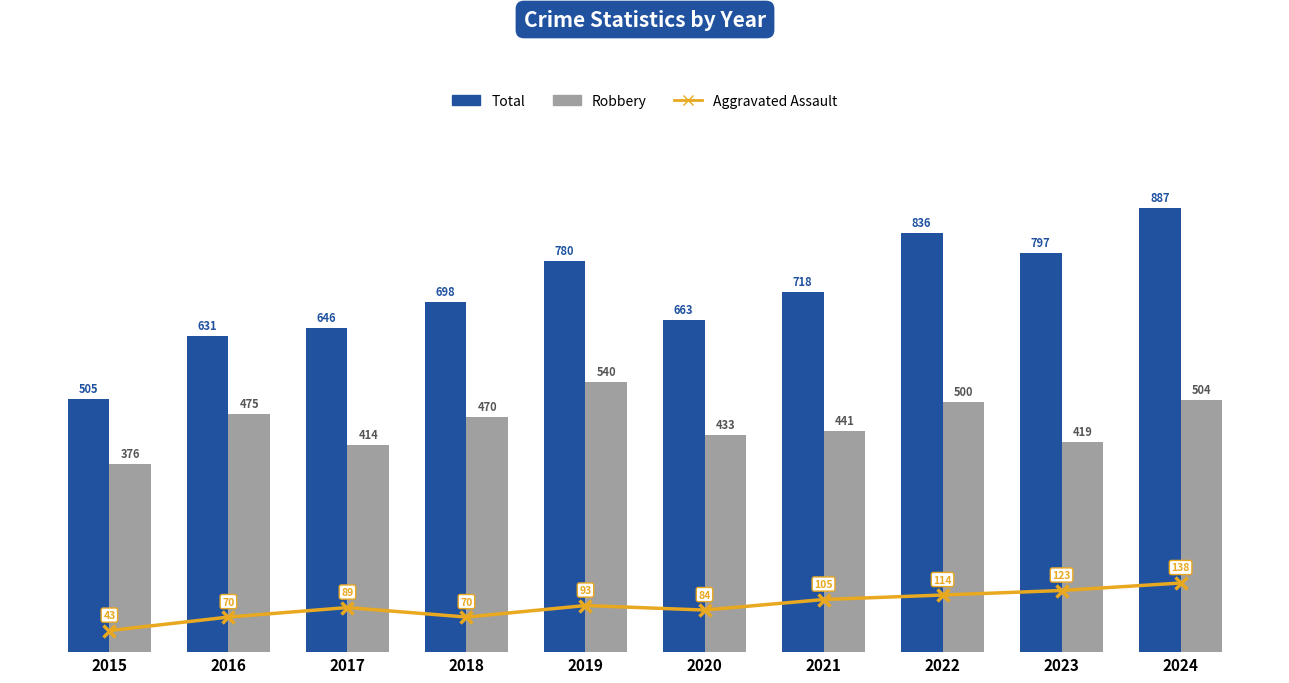

Is the value of Total at 2023 greater than the value of Aggravated Assault at 2016?

Yes